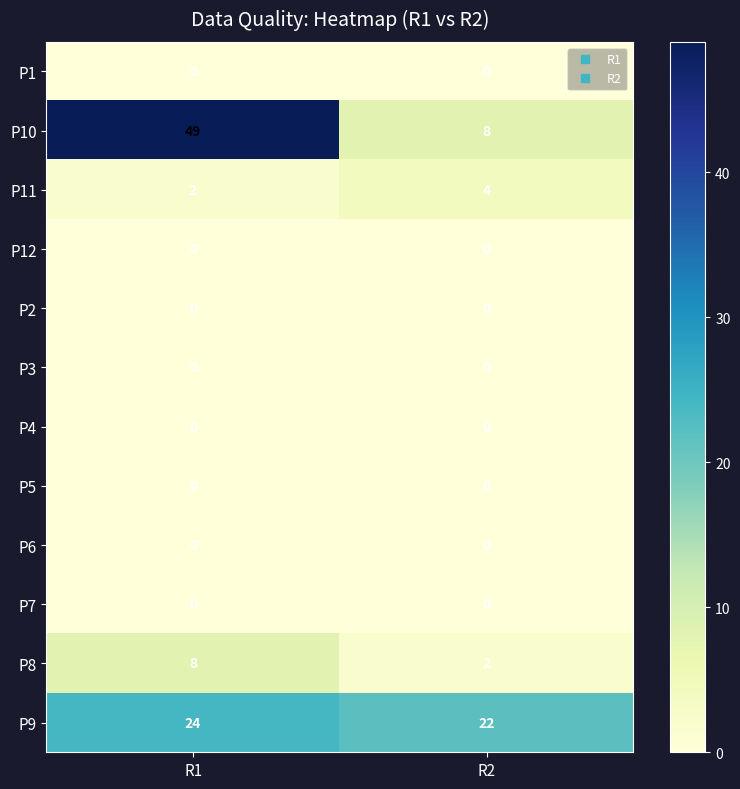

Read the P10 value at R1, to the nearest 5.

50